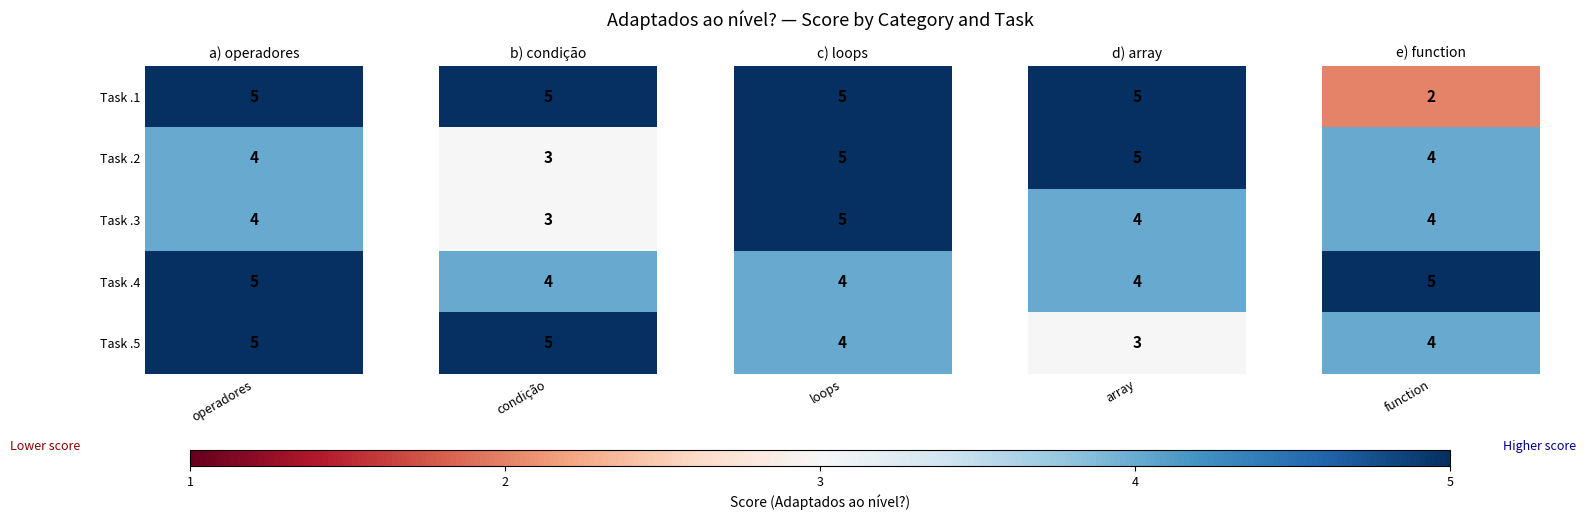

Which has a higher value, Task 2 or Task 3?

Task 2